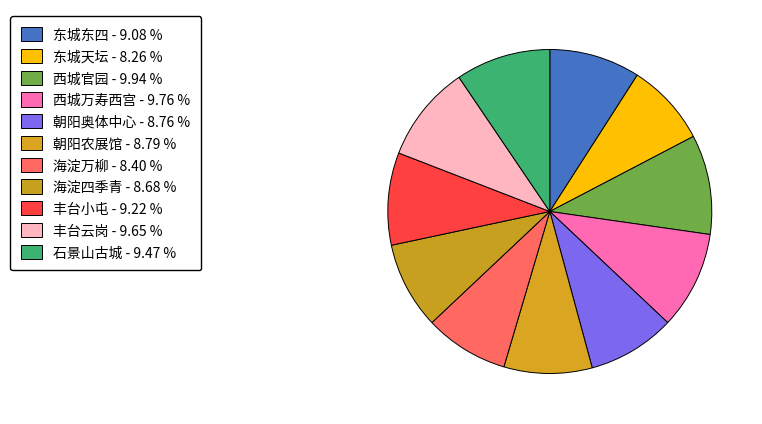

What is the ratio of the value at 丰台云岗 to the value at 海淀万柳?

1.1